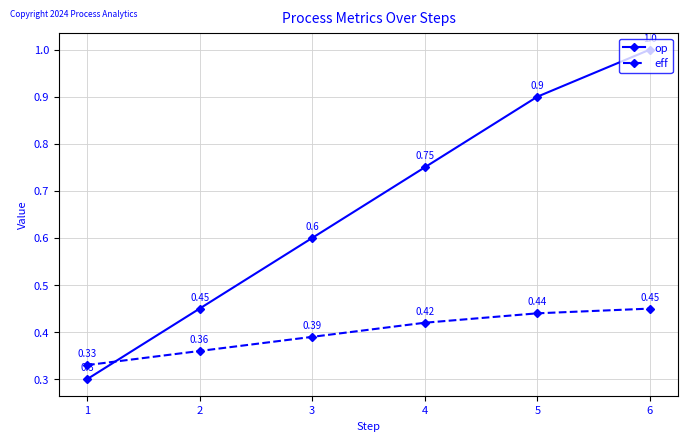

Which series has the widest spread of values?

op